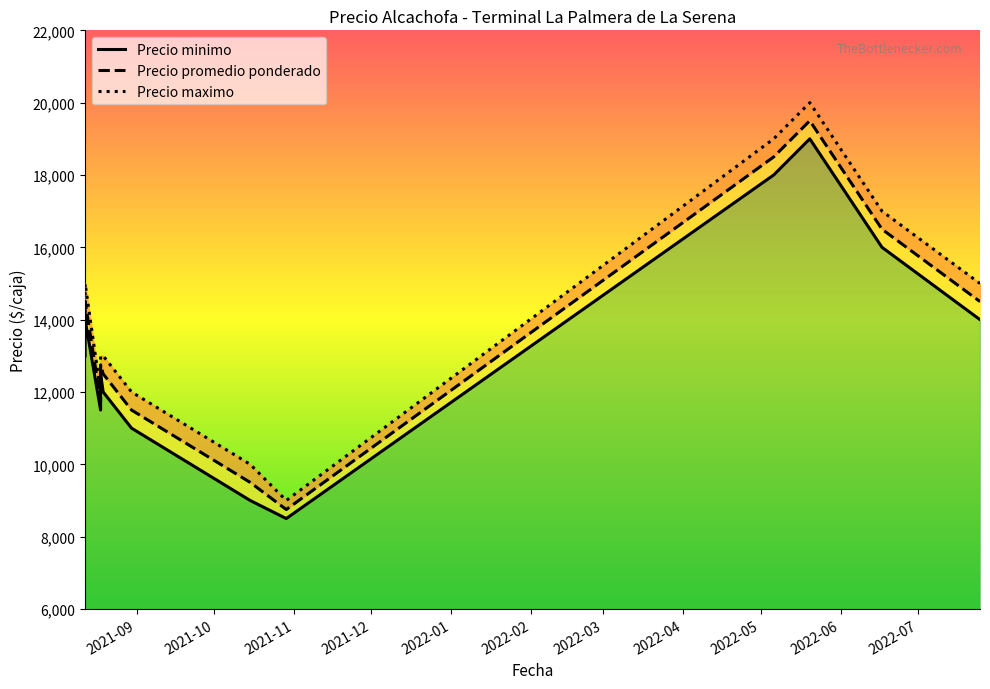

True or false: Precio maximo and Precio promedio ponderado cross at least once.

False